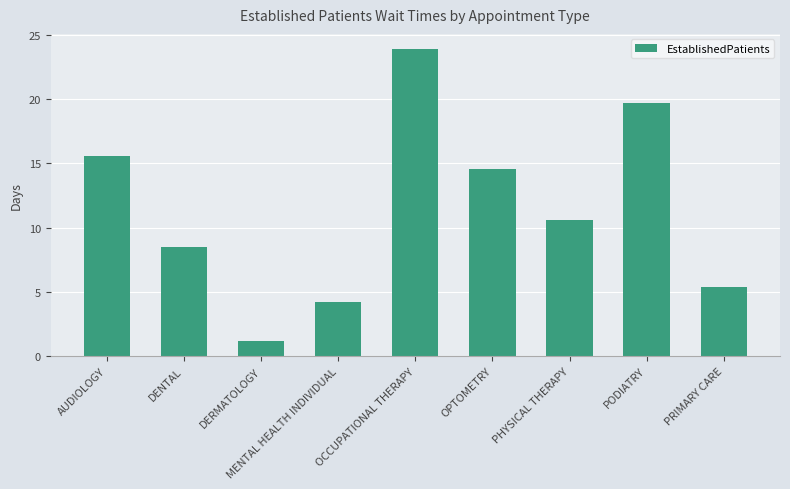

Reading right to left, what are all the values shown in this chart?

PRIMARY CARE=5.4	PODIATRY=19.7	PHYSICAL THERAPY=10.6	OPTOMETRY=14.6	OCCUPATIONAL THERAPY=23.9	MENTAL HEALTH INDIVIDUAL=4.2	DERMATOLOGY=1.2	DENTAL=8.5	AUDIOLOGY=15.6